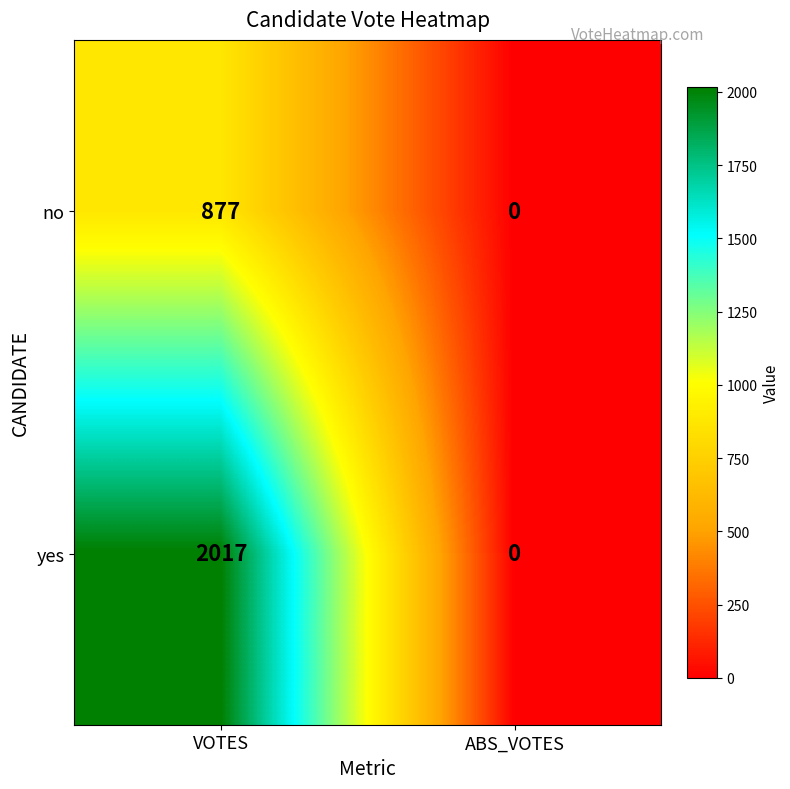

True or false: no has a value of 1427 at VOTES.

False